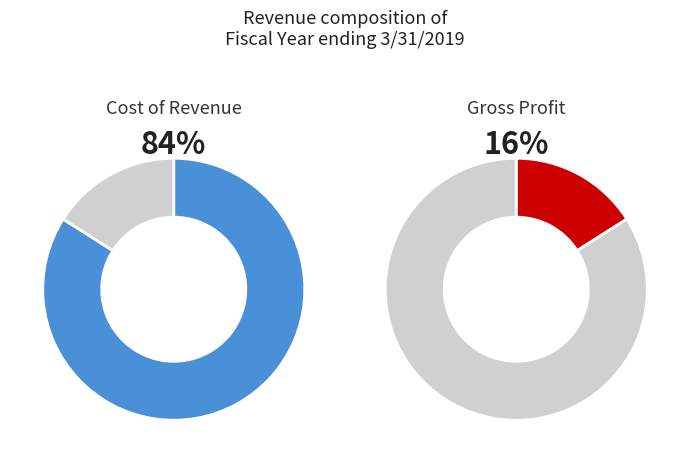

True or false: Cost of Revenue accounts for 76% of the total.

False